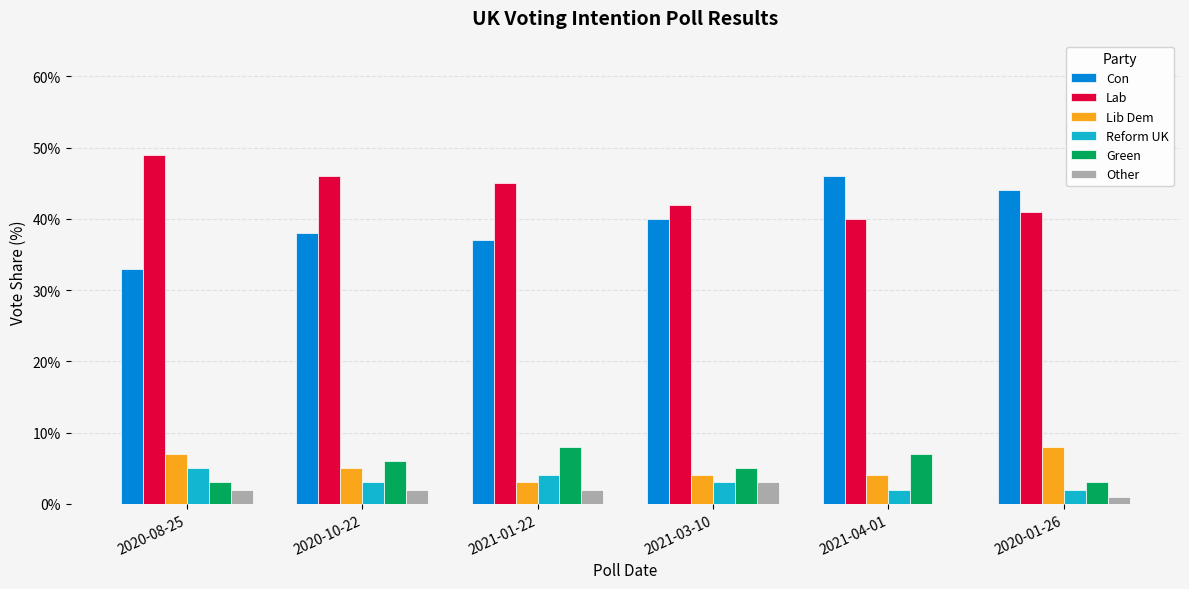

What are all the series names shown in the legend?

Con, Lab, Lib Dem, Reform UK, Green, Other